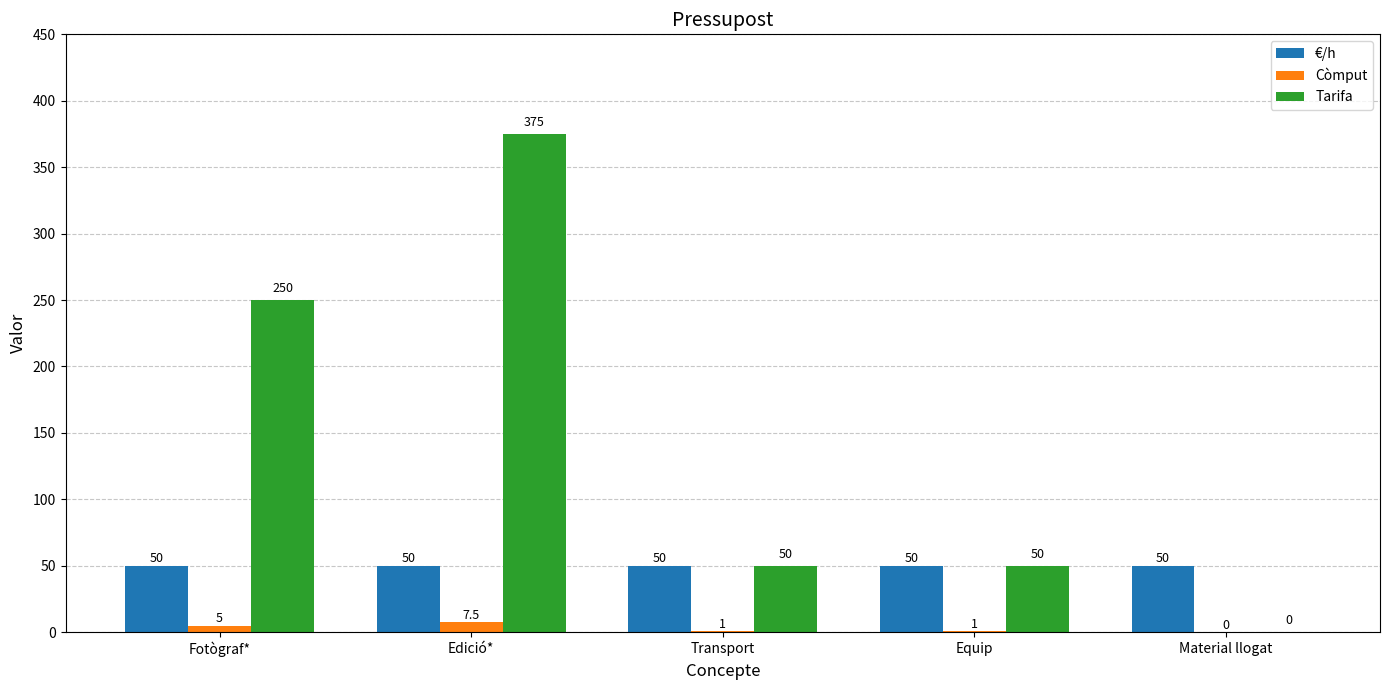

Which series changed the most between Fotògraf* and Equip?

Tarifa